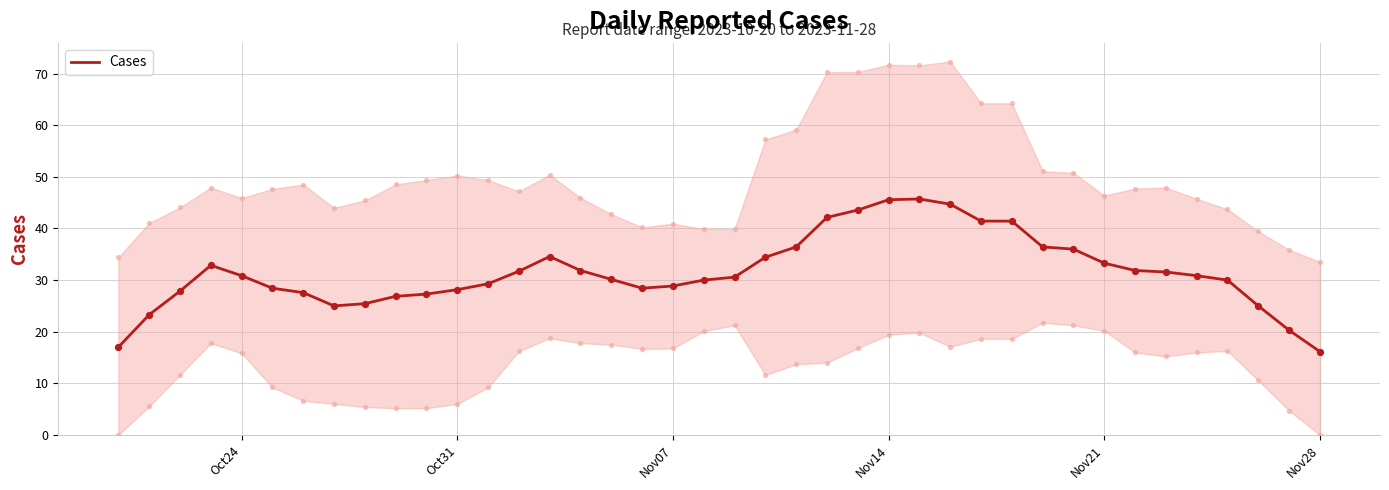

What is the minimum value for Cases?

16.1